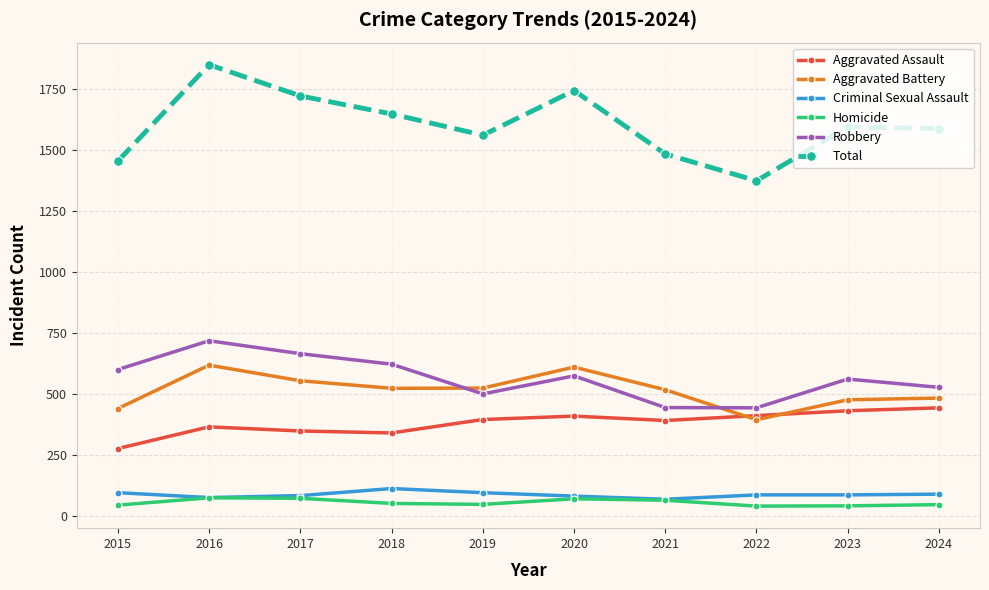

What is the value of the Criminal Sexual Assault point at the 2nd from the left?

75